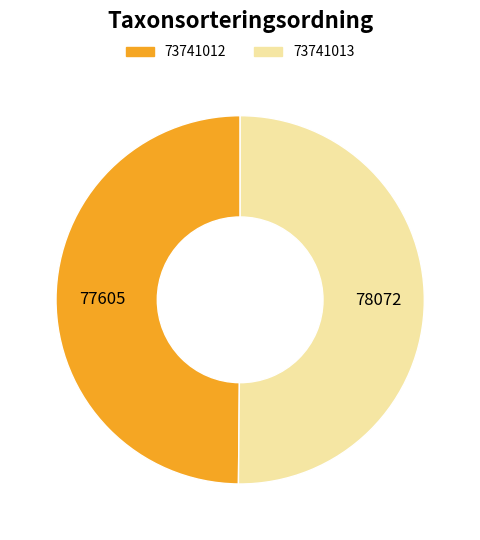

Is the sum of 73741013 and 73741012 greater than half?

Yes